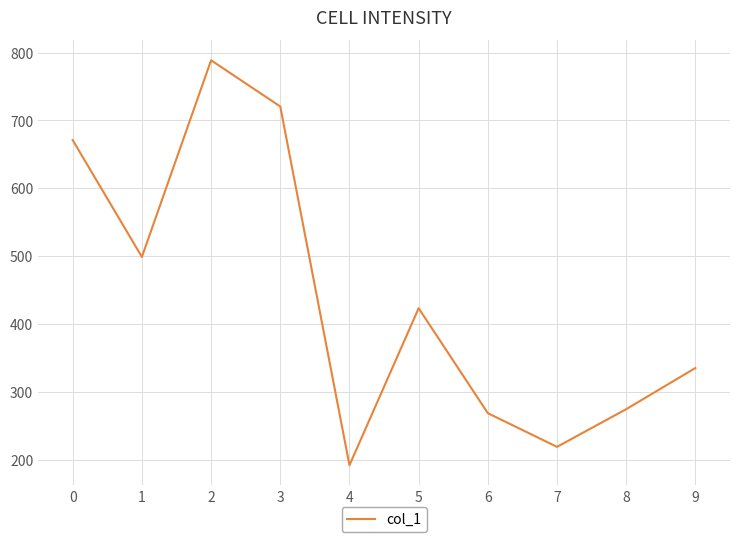

At which label does the data first exceed 423?

0